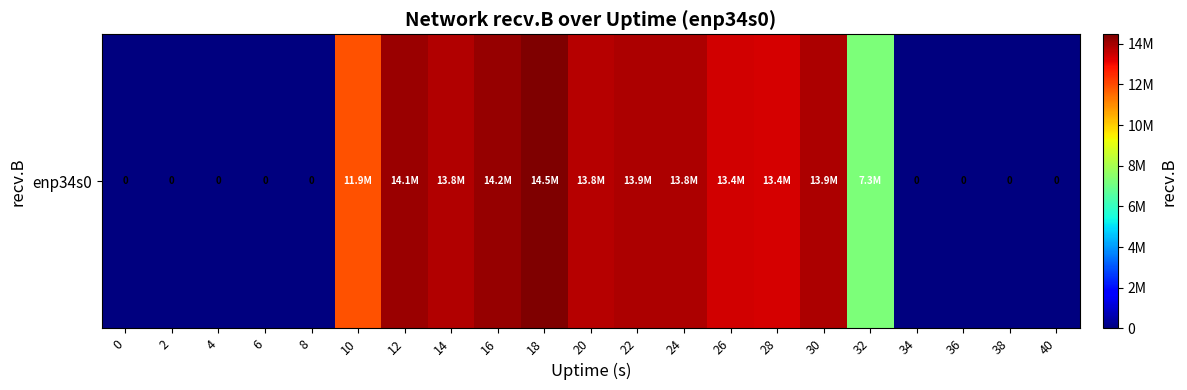

True or false: the data shows -6911721 at 0.

False